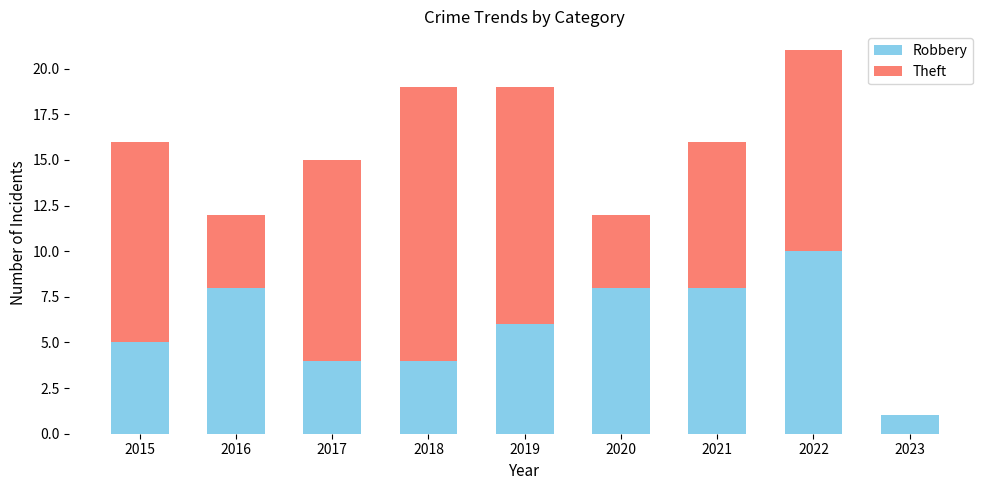

What is the sum of all Robbery values?

54